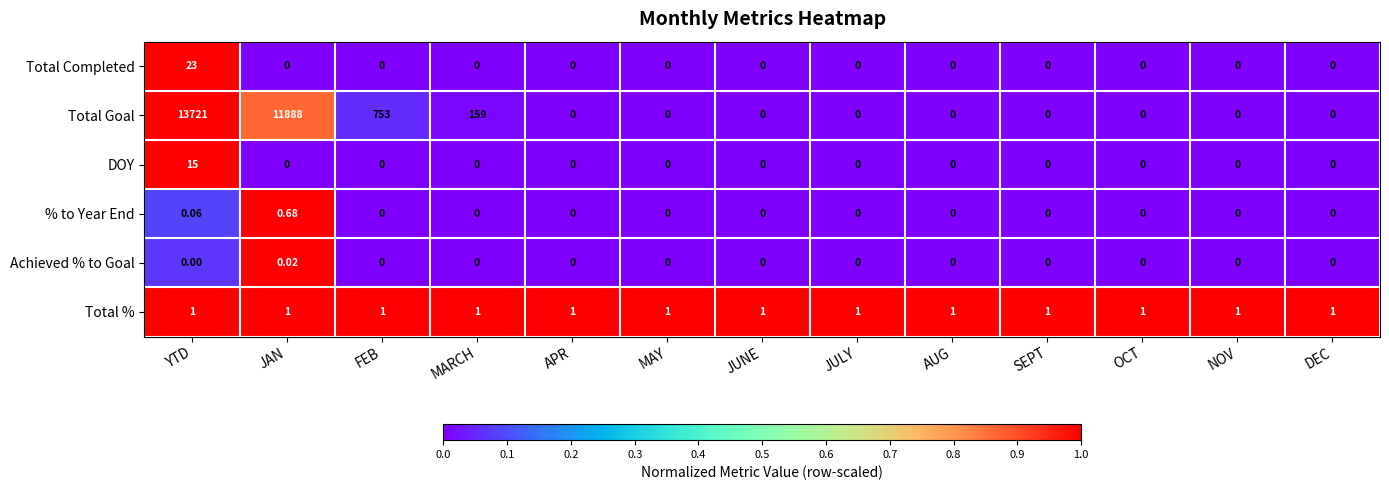

Rank the series by their maximum value, from highest to lowest.

Total Goal, Total Completed, DOY, Total %, % to Year End, Achieved % to Goal